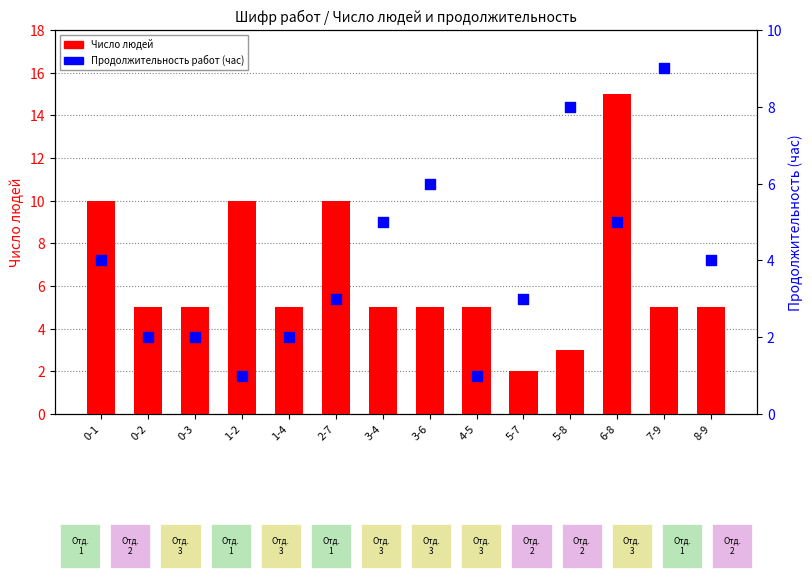

Which series reaches the maximum Y coordinate?

Число людей